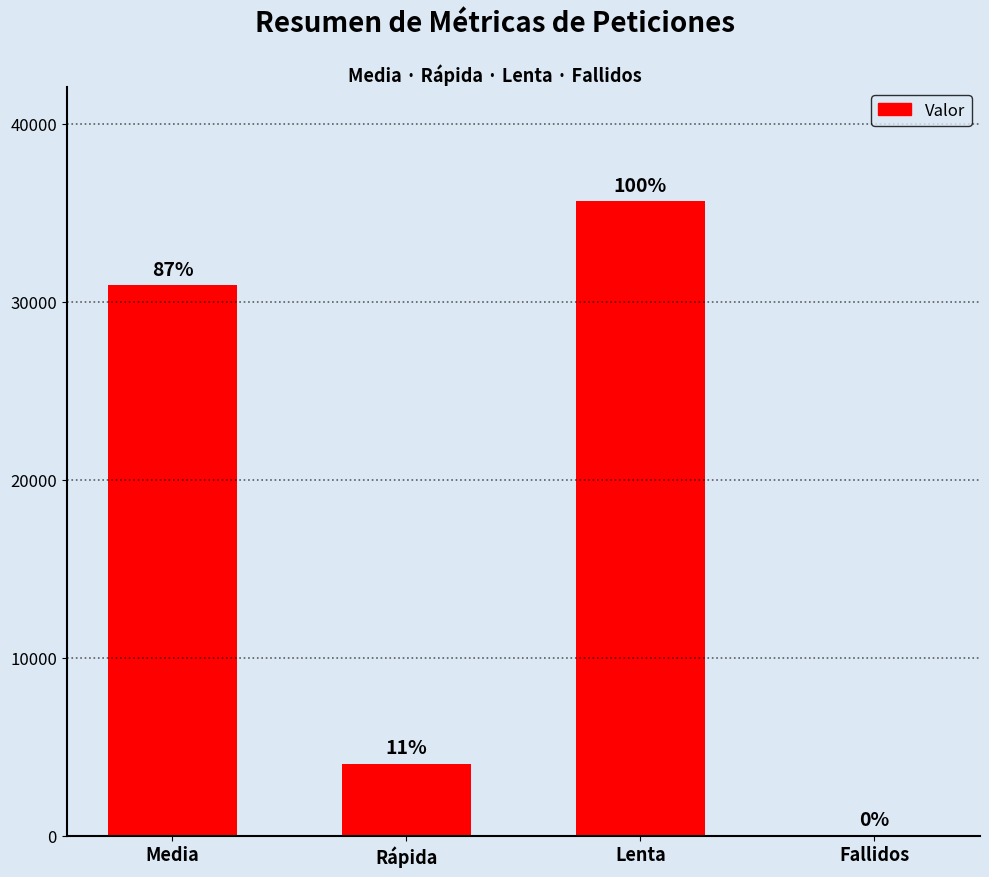

Approximately how many times larger is the value at Media compared to Fallidos?

1030.2